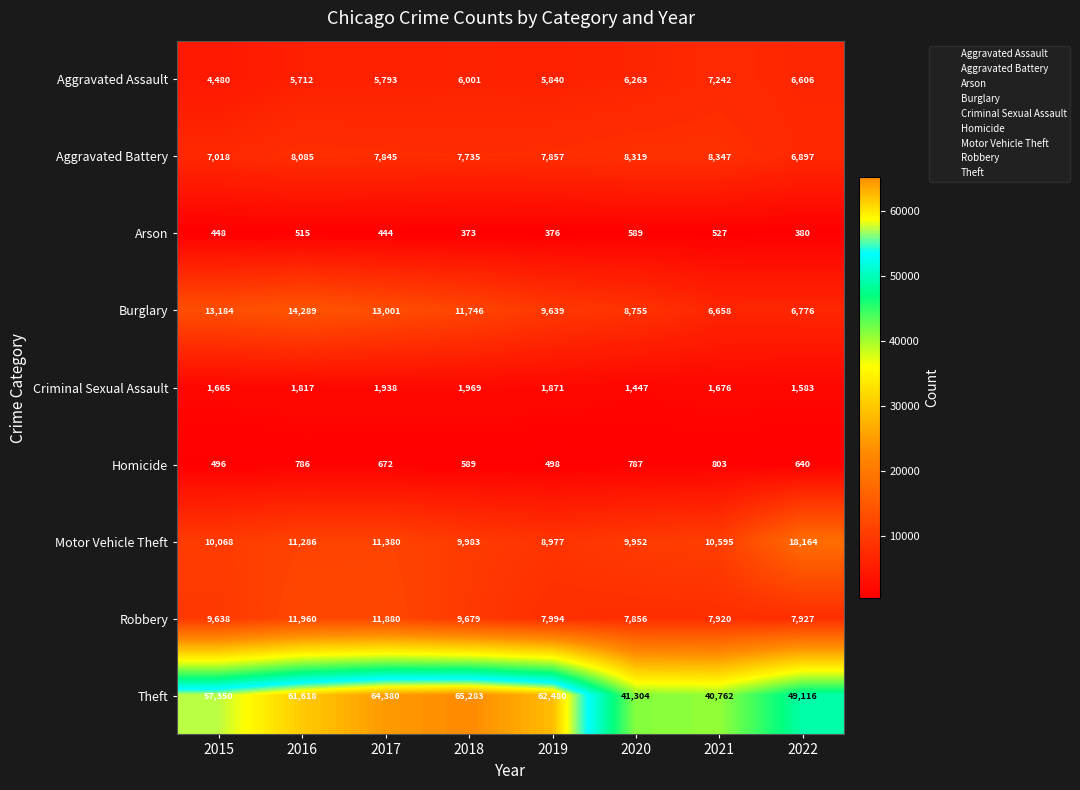

At which category does the chart reach its peak across all series?

2018